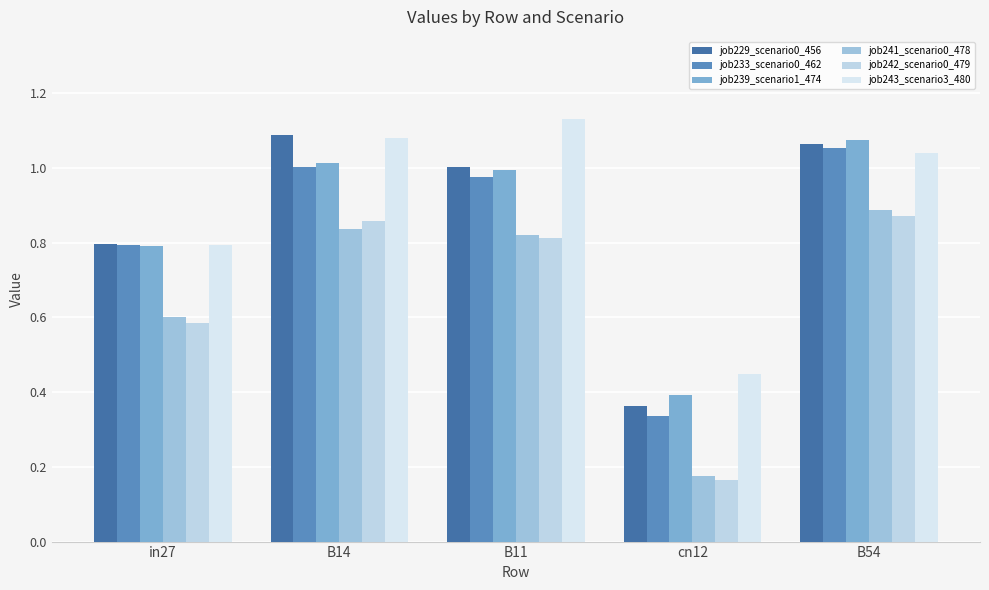

Reading left to right, extract all data points from this chart.

job229_scenario0_456: in27=0.8	B14=1.1	B11=1.0	cn12=0.4	B54=1.1
job233_scenario0_462: in27=0.8	B14=1.0	B11=1.0	cn12=0.3	B54=1.1
job239_scenario1_474: in27=0.8	B14=1.0	B11=1.0	cn12=0.4	B54=1.1
job241_scenario0_478: in27=0.6	B14=0.8	B11=0.8	cn12=0.2	B54=0.9
job242_scenario0_479: in27=0.6	B14=0.9	B11=0.8	cn12=0.2	B54=0.9
job243_scenario3_480: in27=0.8	B14=1.1	B11=1.1	cn12=0.4	B54=1.0